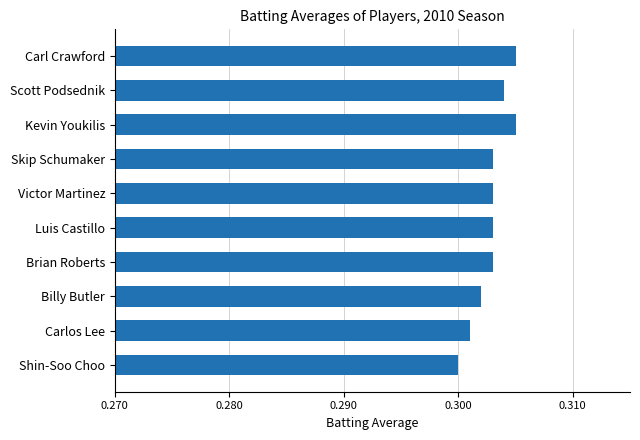

Between Luis Castillo and Kevin Youkilis, which is larger?

Kevin Youkilis